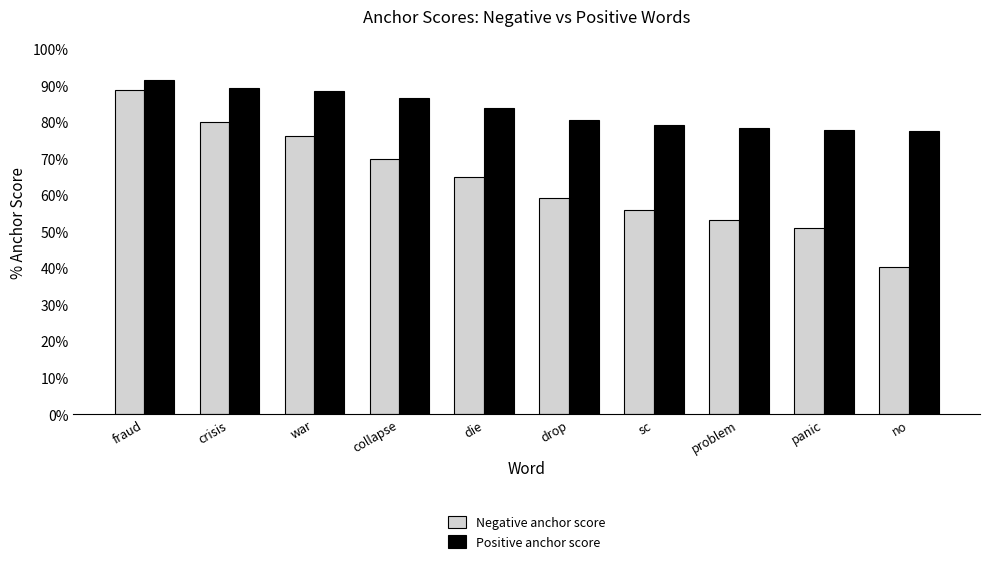

Are the bars horizontal?

No